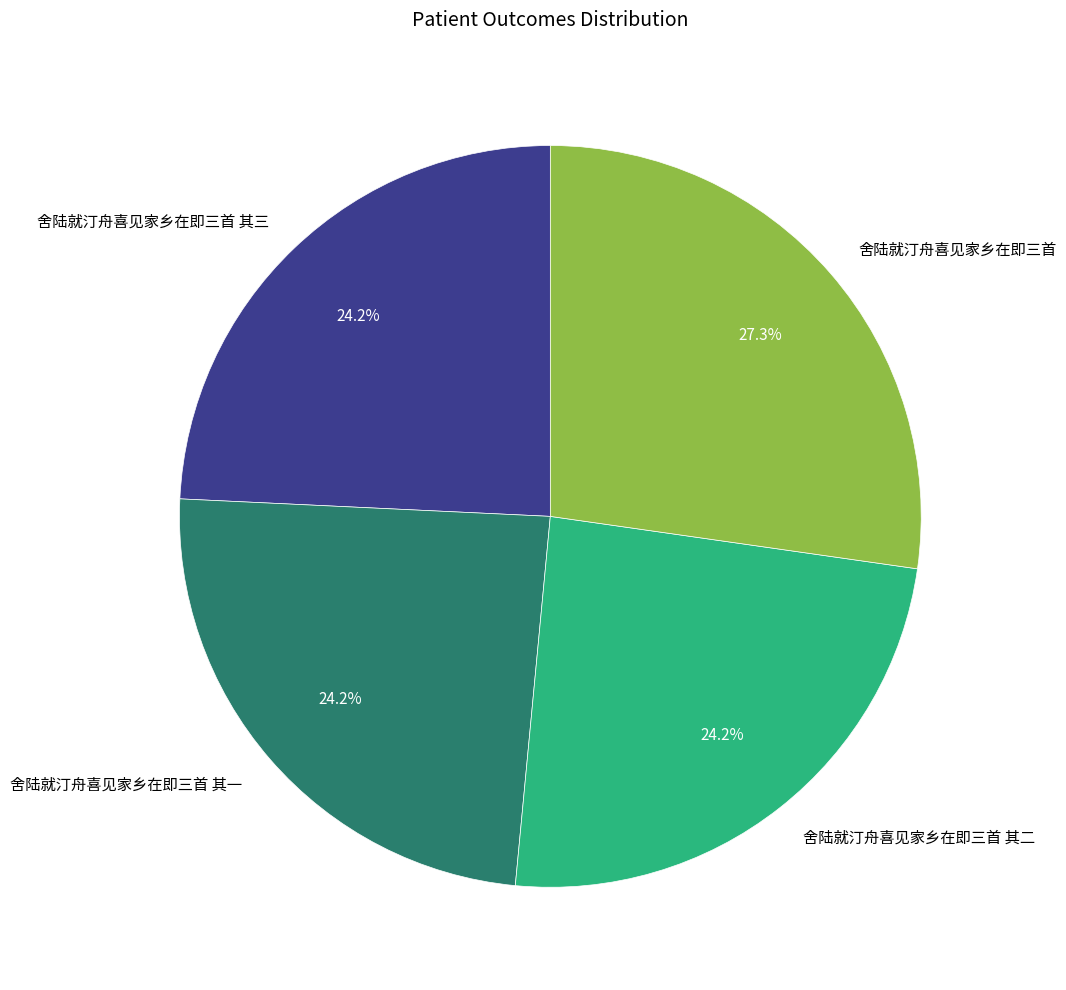

Which slice is the largest?

舍陆就汀舟喜见家乡在即三首